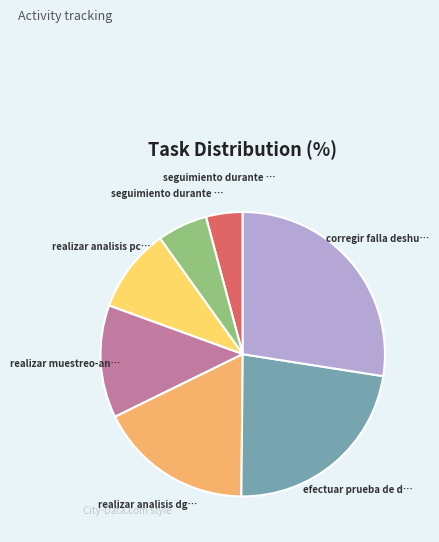

Does any single category account for the majority?

No